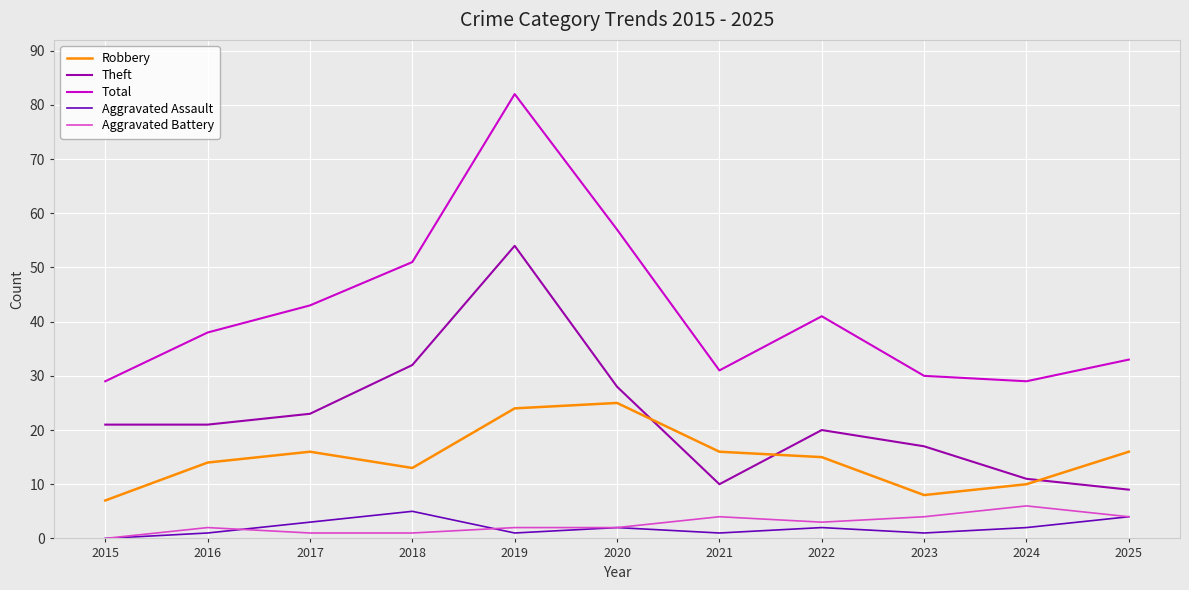

True or false: Aggravated Battery and Total intersect in this chart.

False